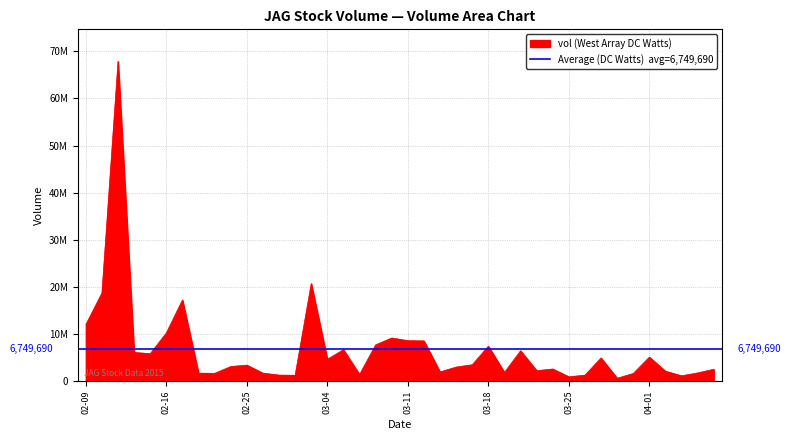

The value at 2015-02-23 is 2513873. True or false?

False